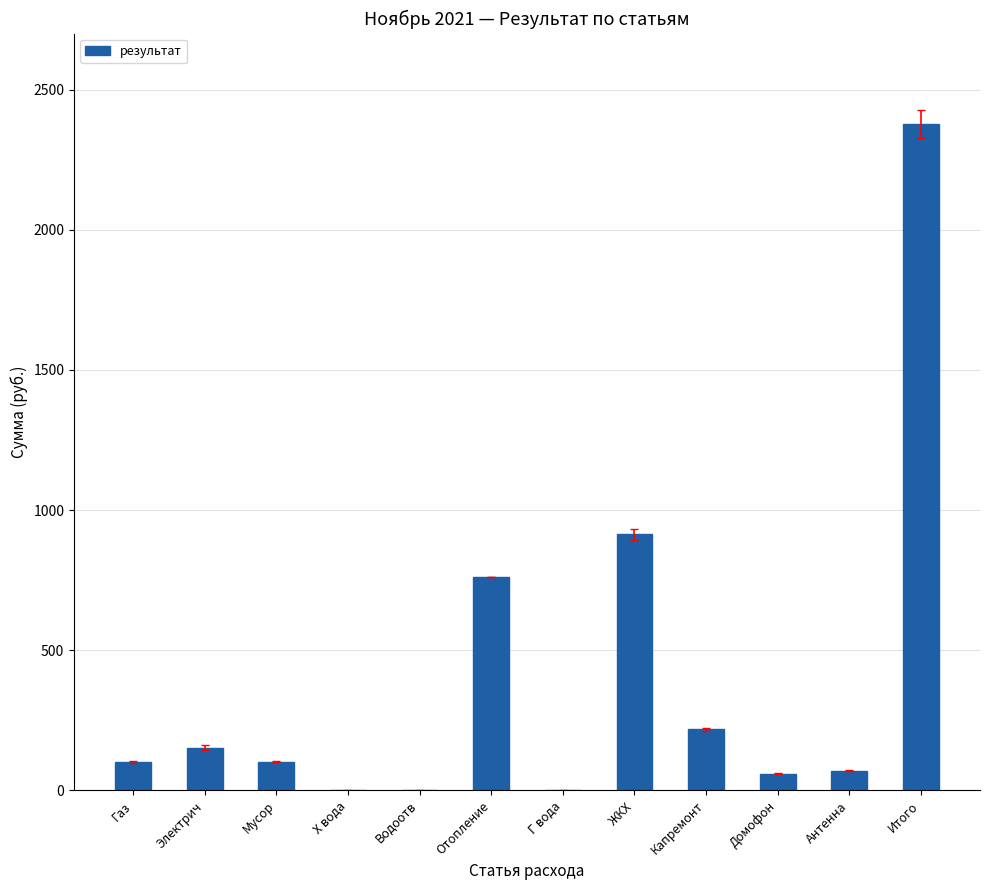

At which label does the data first exceed 102?

Электрич